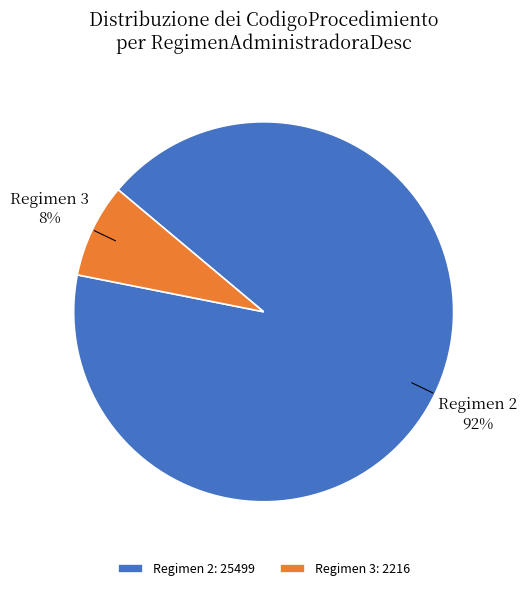

Is there a majority slice in this chart?

Yes